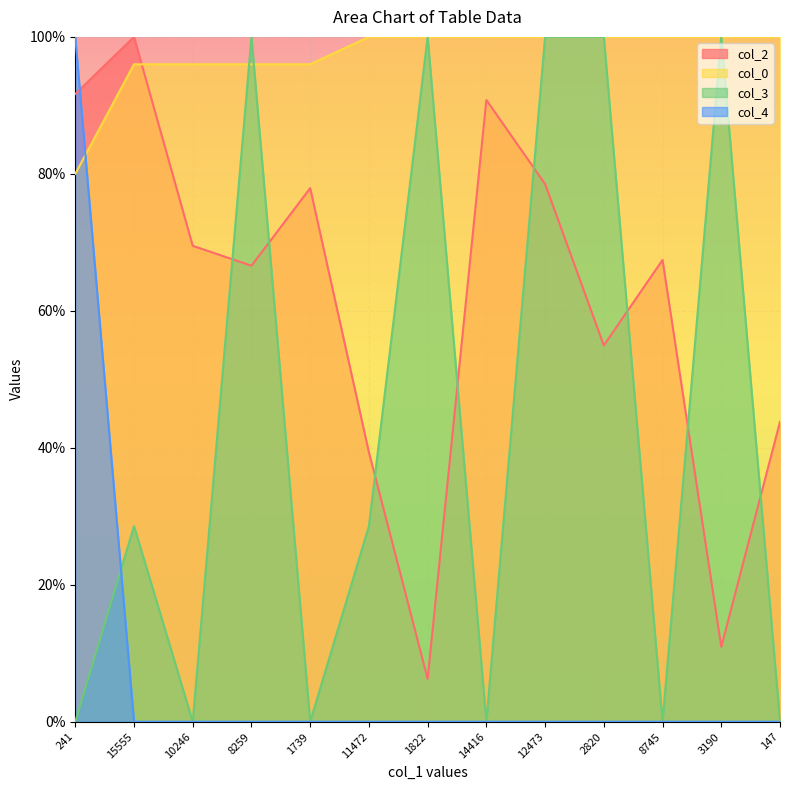

What position from the right is 11472?

8